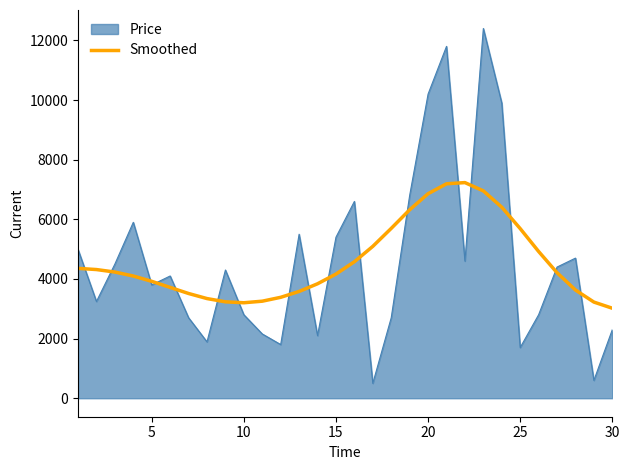

Which series has the widest spread of values?

Price